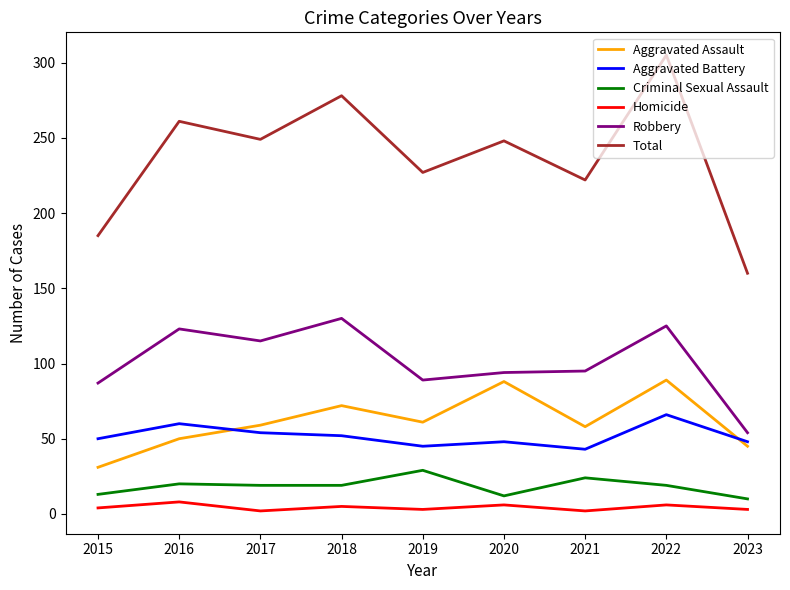

What is the sum of the Aggravated Assault values at 2016 and 2015?

81